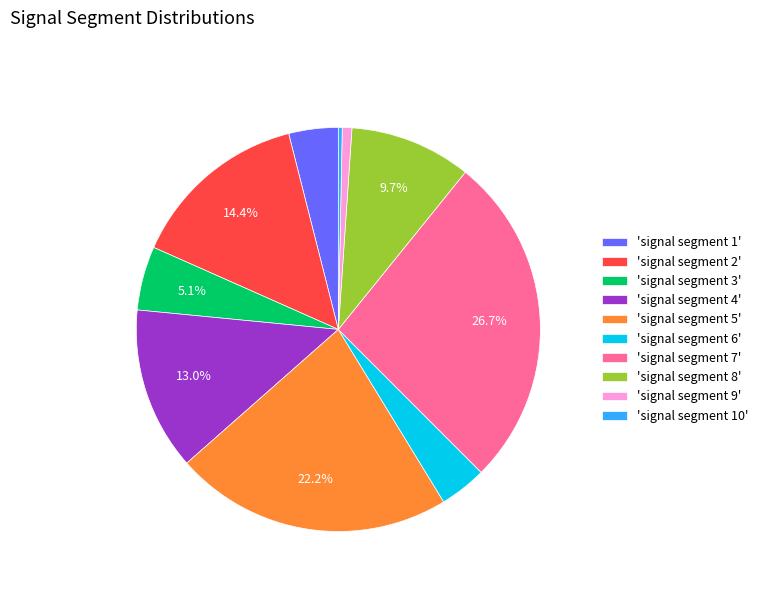

Which has a higher value, 'signal segment 6' or 'signal segment 10'?

'signal segment 6'